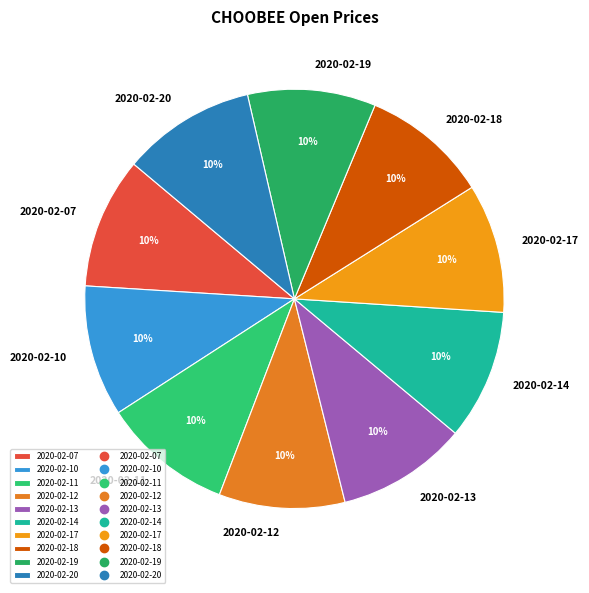

Combined, do 2020-02-10 and 2020-02-18 account for over 50%?

No